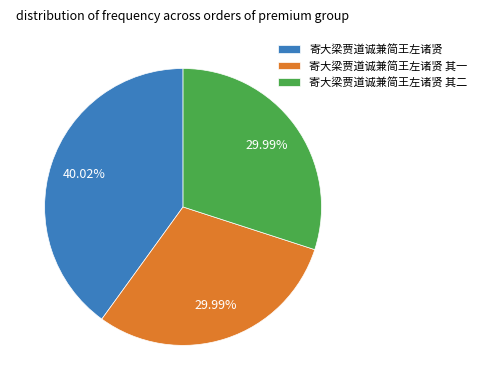

To the nearest percent, what is the combined percentage of 寄大梁贾道诚兼简王左诸贤 其二 and 寄大梁贾道诚兼简王左诸贤?

70%